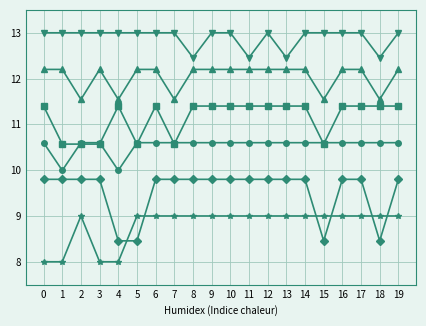

What is the total value across all series at 9?

66.0